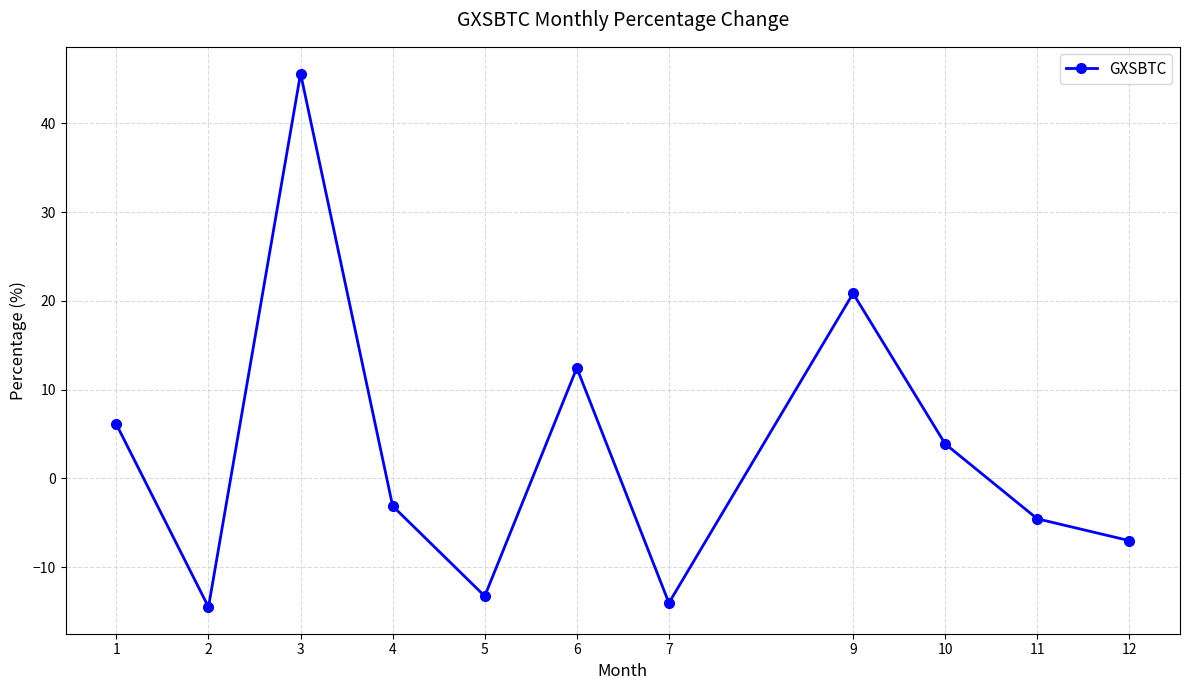

Read the value at 9.

20.8